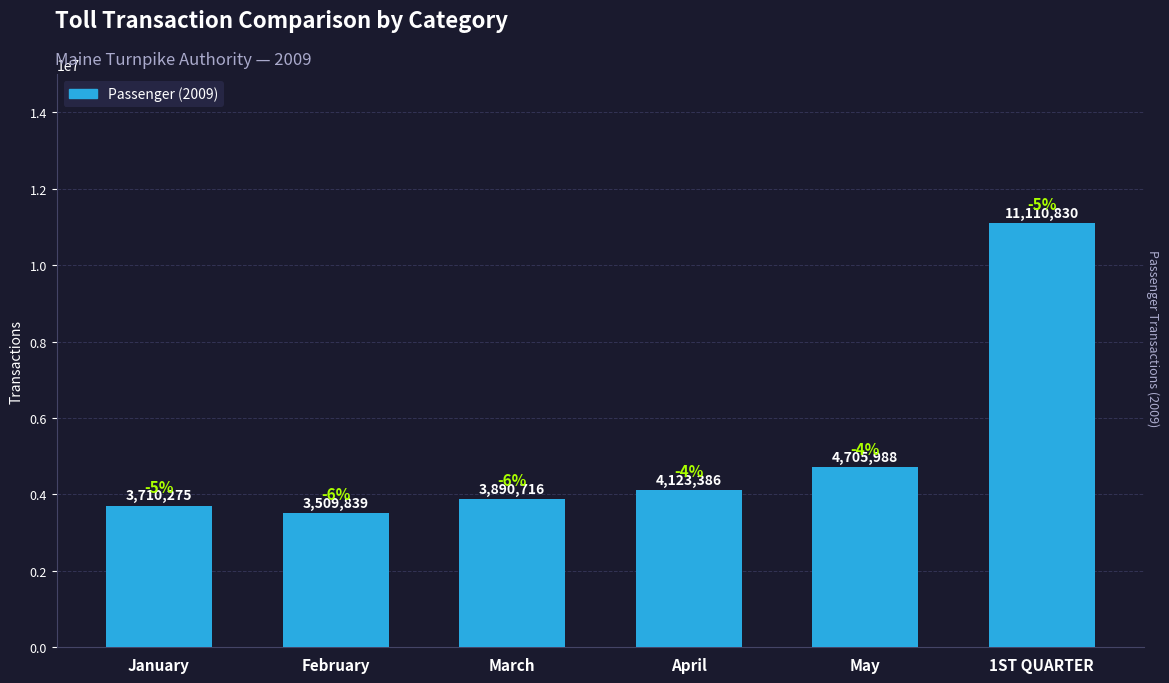

Between May and January, which is larger?

May